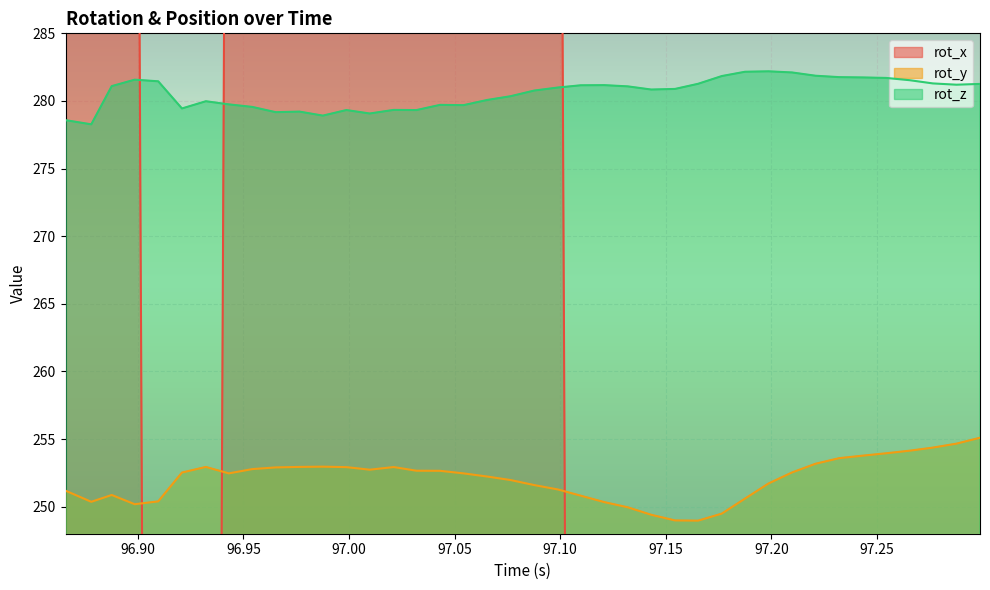

What is the maximum value for rot_y?

255.1